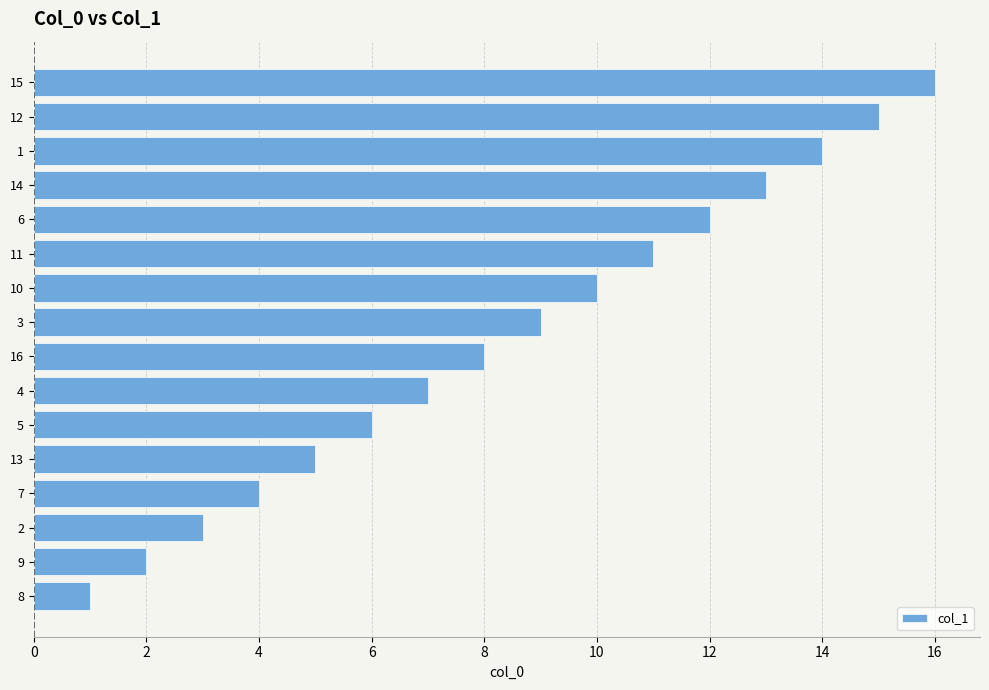

What is the difference between the maximum and second lowest values?

14